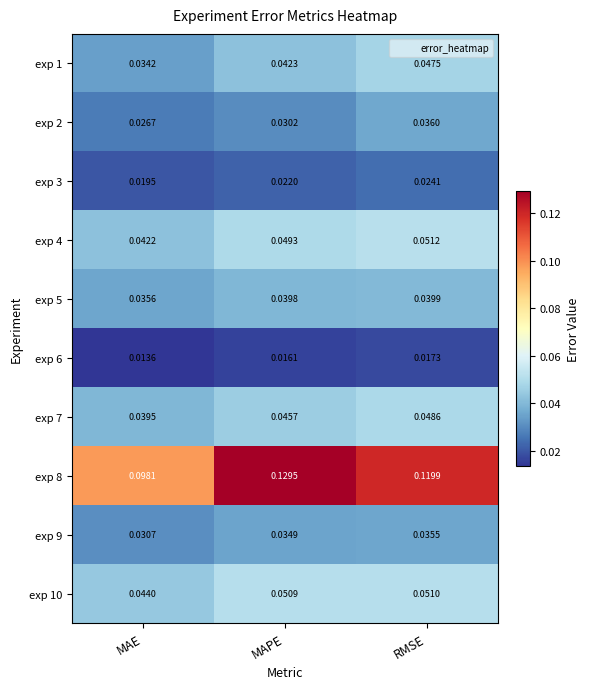

Count the number of categories in the chart.

3